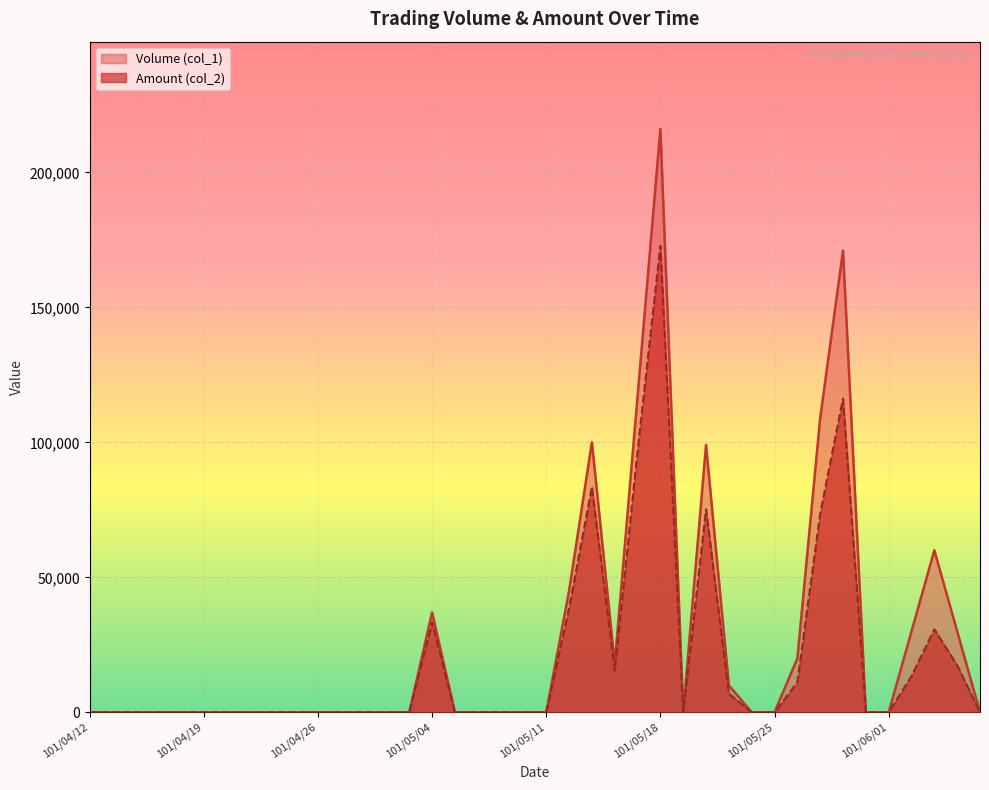

Does the chart display data point markers on the line(s)?

No